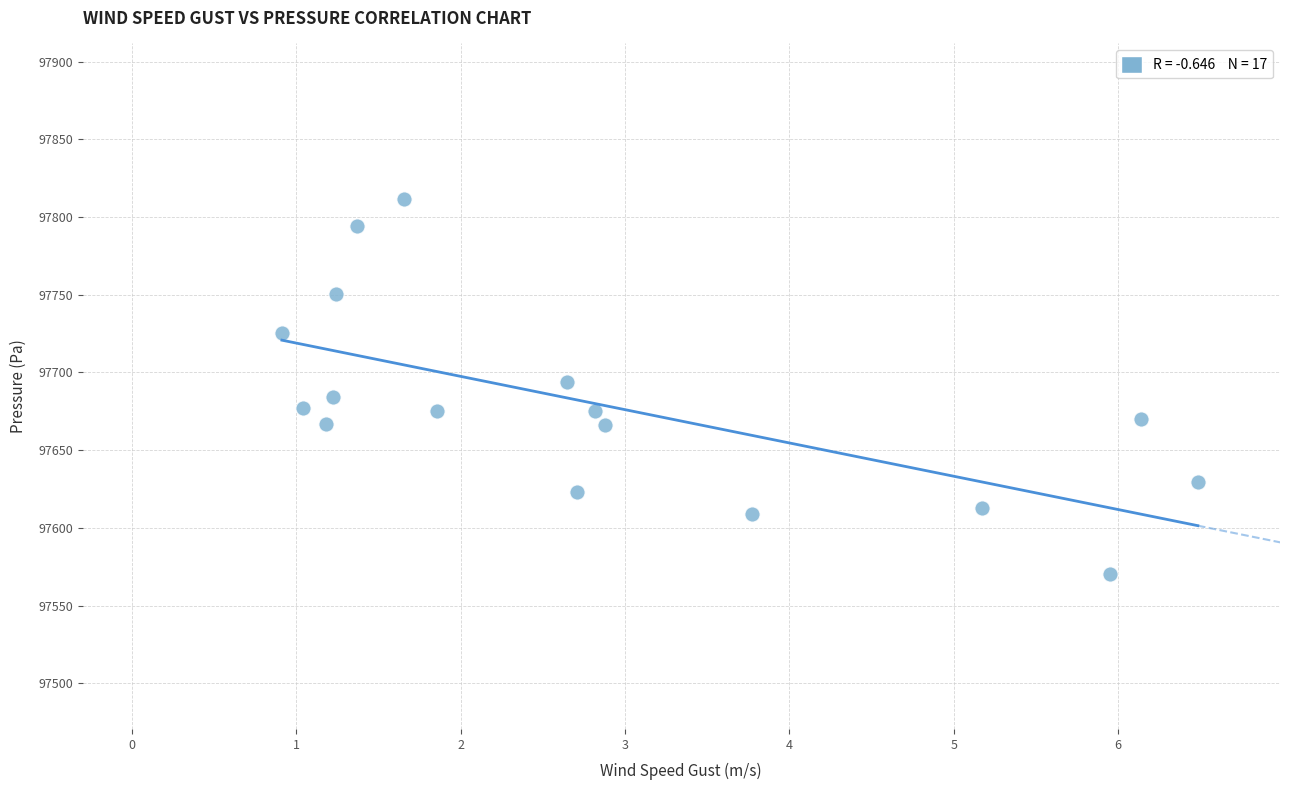

What is the range of X values (max minus min)?

5.6